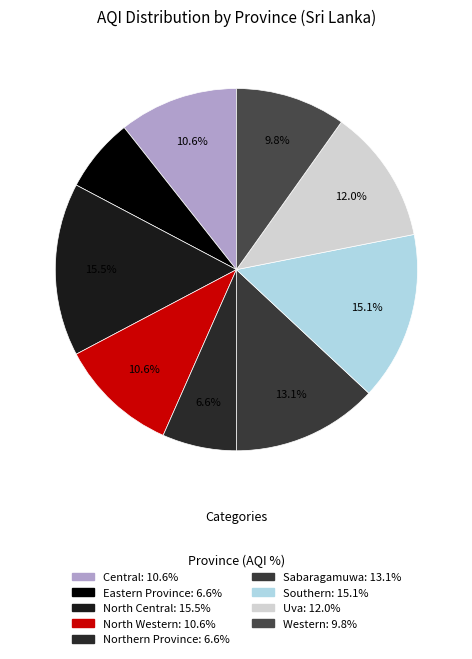

Is it true that North Central is 1% of the pie?

False